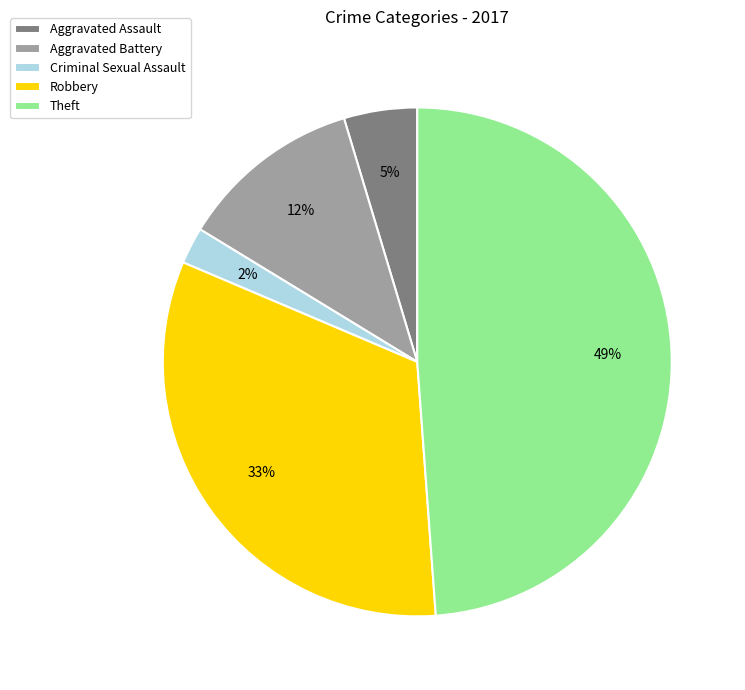

Do Aggravated Battery and Aggravated Assault together represent more than half of the pie?

No